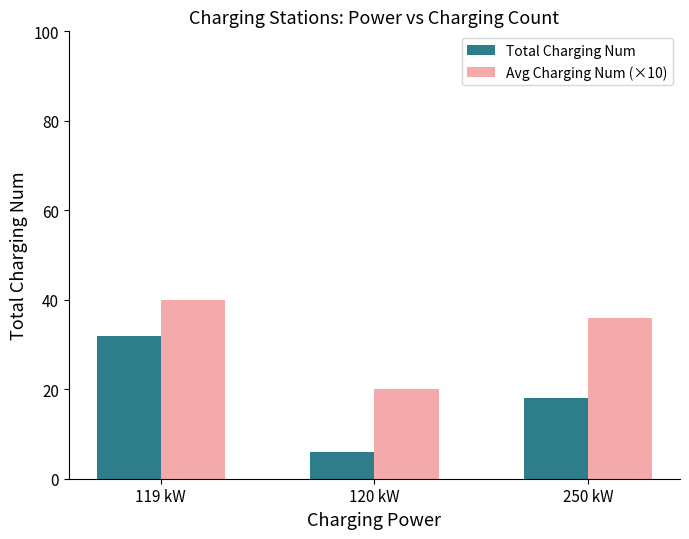

What is the difference between the Total Charging Num values at 120 kW and 250 kW?

12